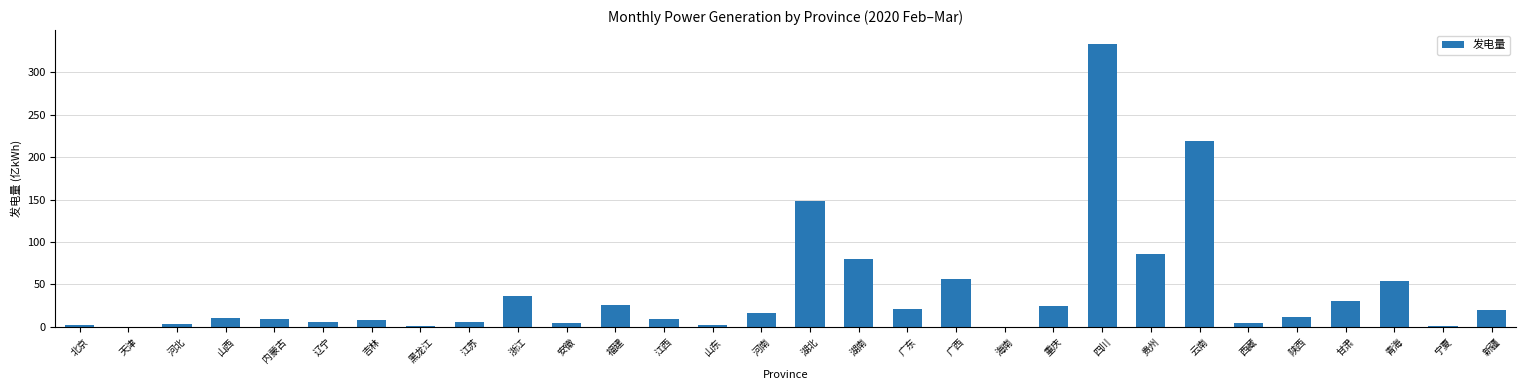

What is the average value?

41.0